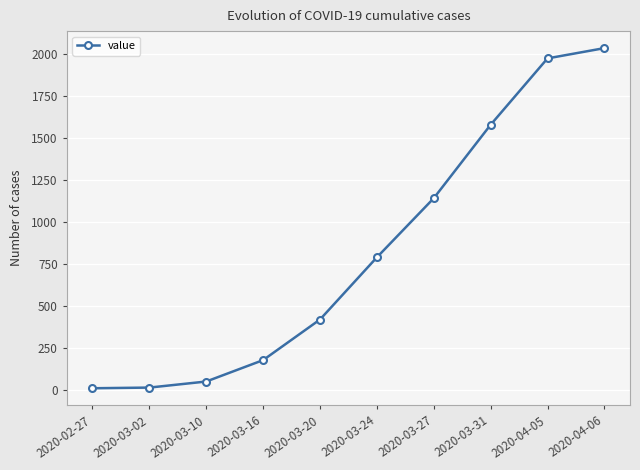

What is the value of the 5th point from the left?

421